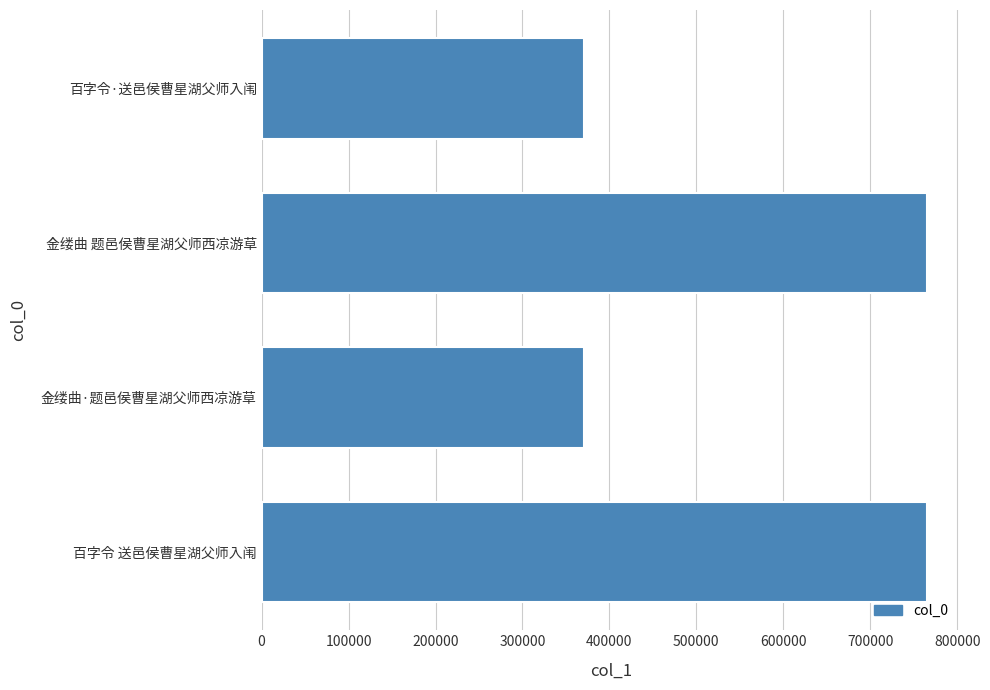

The chart shows a value of 765832 at 金缕曲 题邑侯曹星湖父师西凉游草. True or false?

True